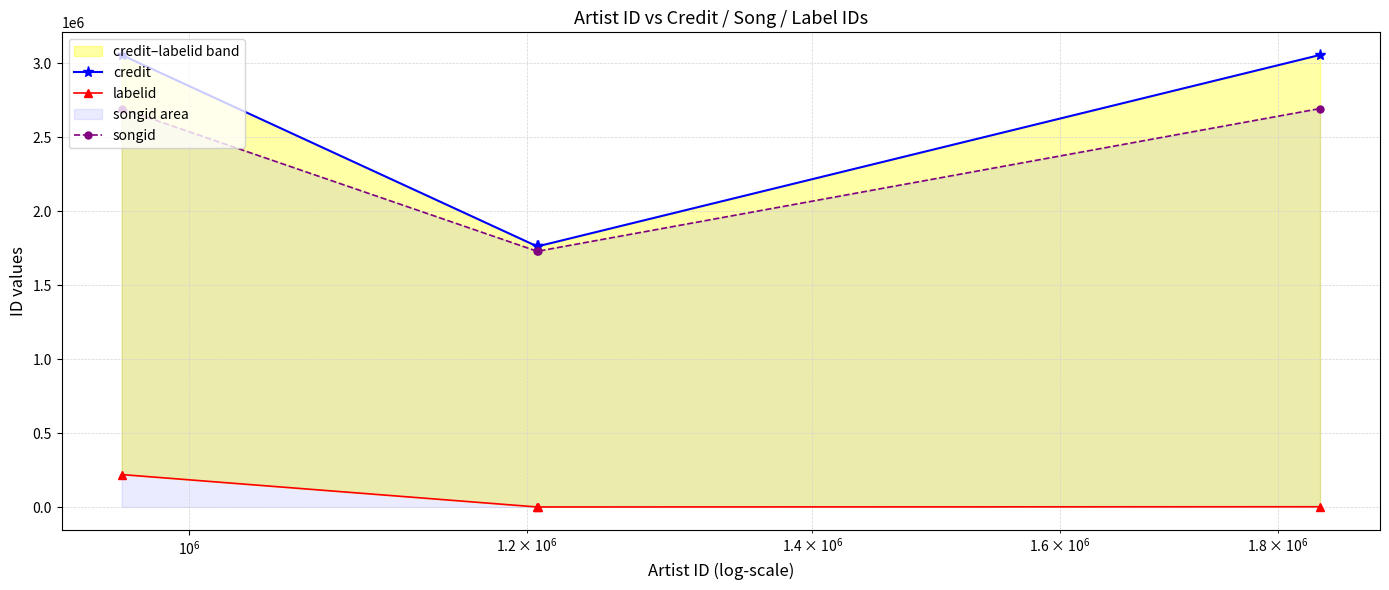

What is the value of the songid point at the 2nd from the left?

1728580